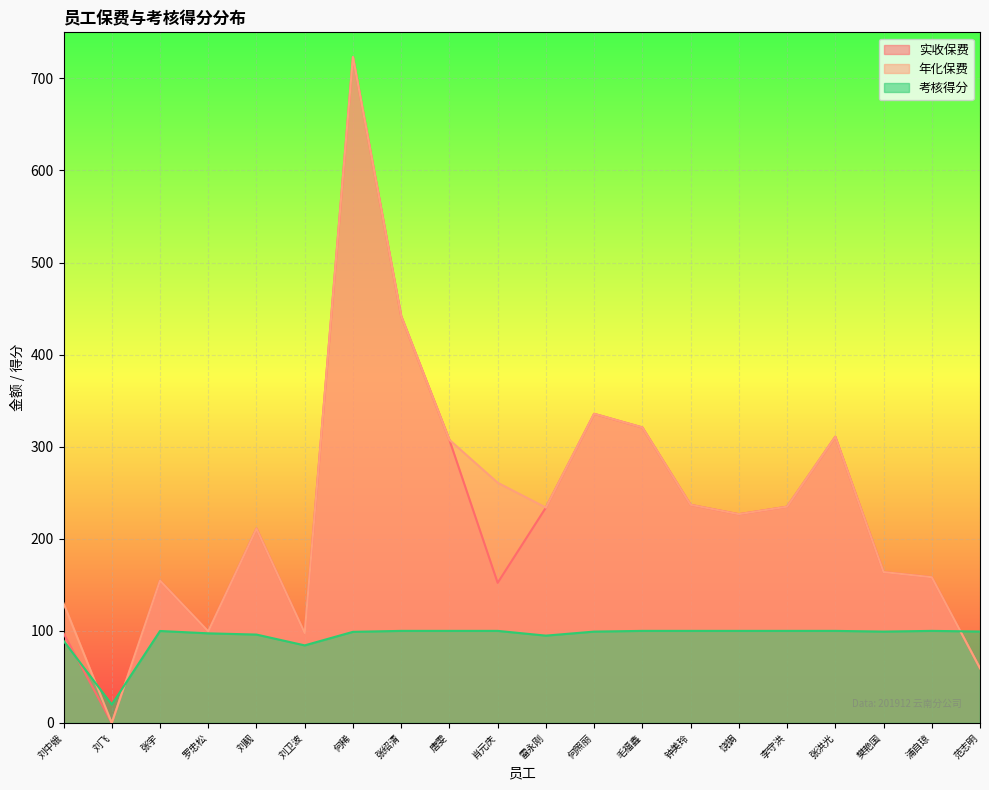

What is the difference between the 考核得分 values at 雷永刚 and 毛福鑫?

5.2